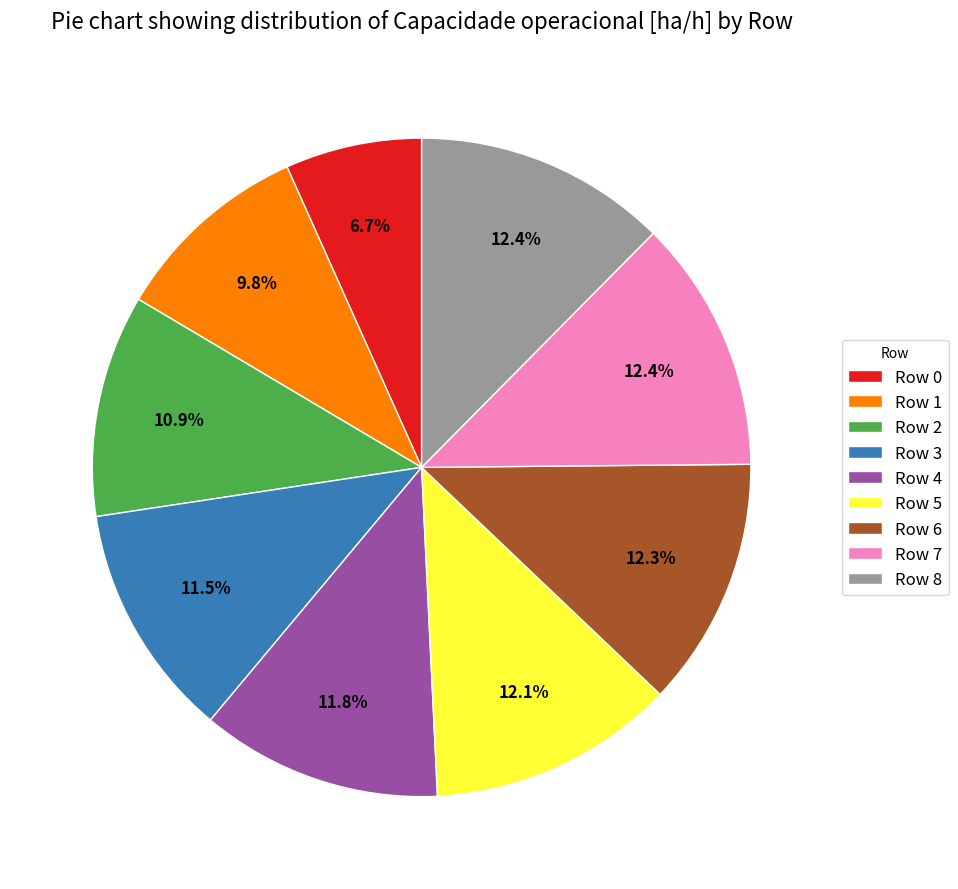

Approximately how many times larger is the value at Row 6 compared to Row 7?

1.0